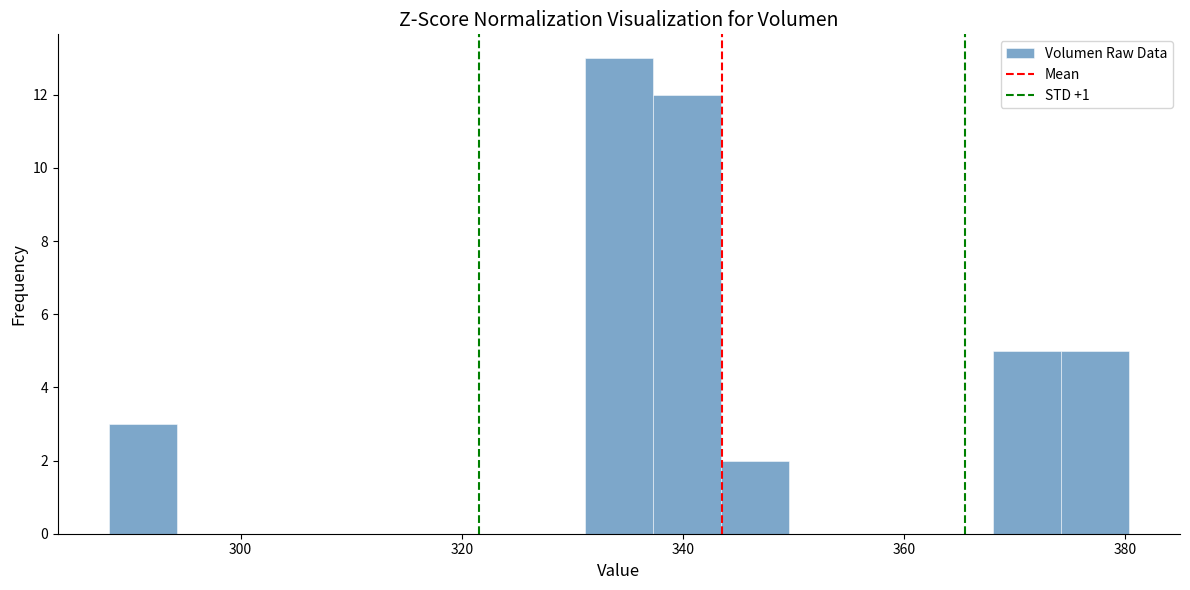

Read against the x-axis, roughly where is the centre of the tallest bar?

334